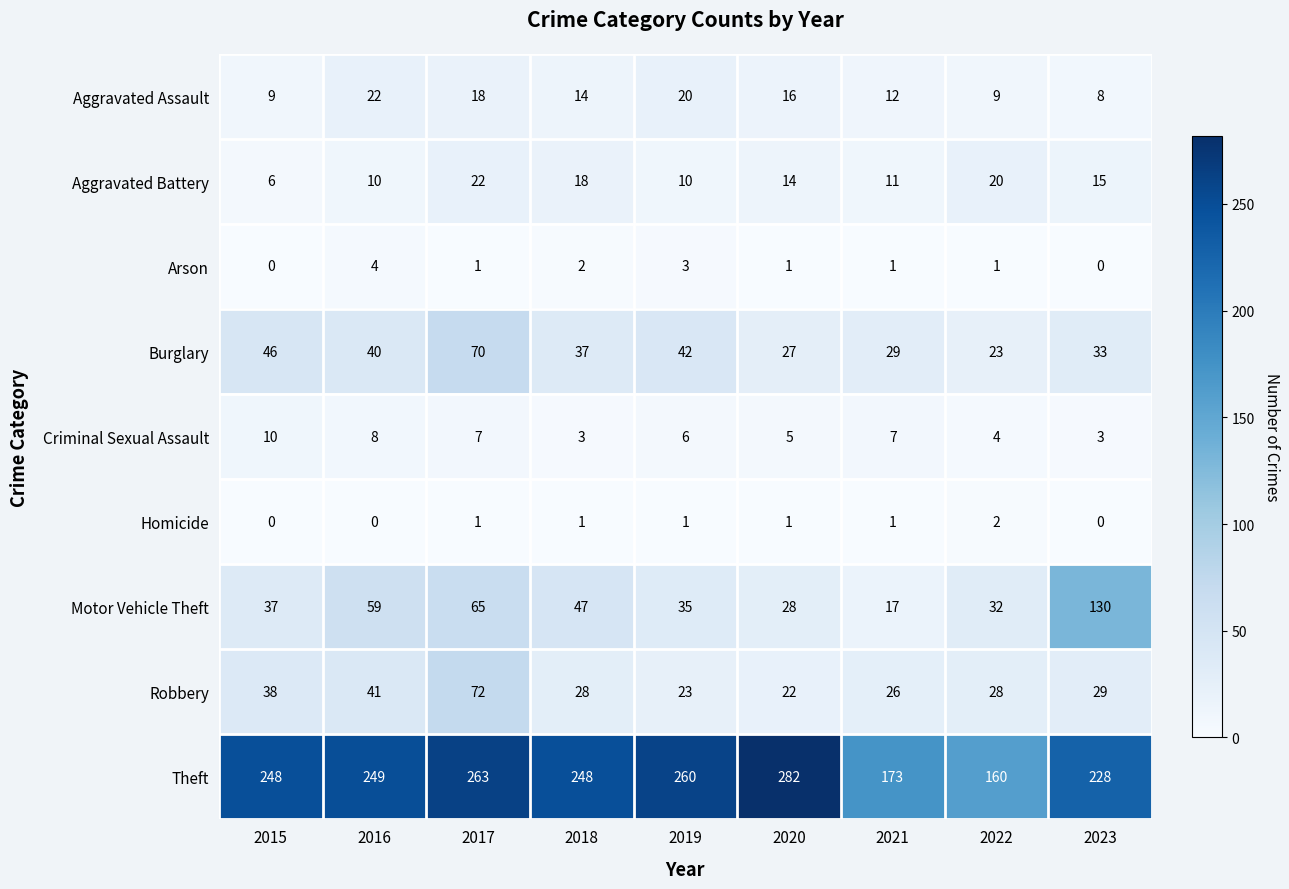

Which series has the largest range (max minus min)?

Theft